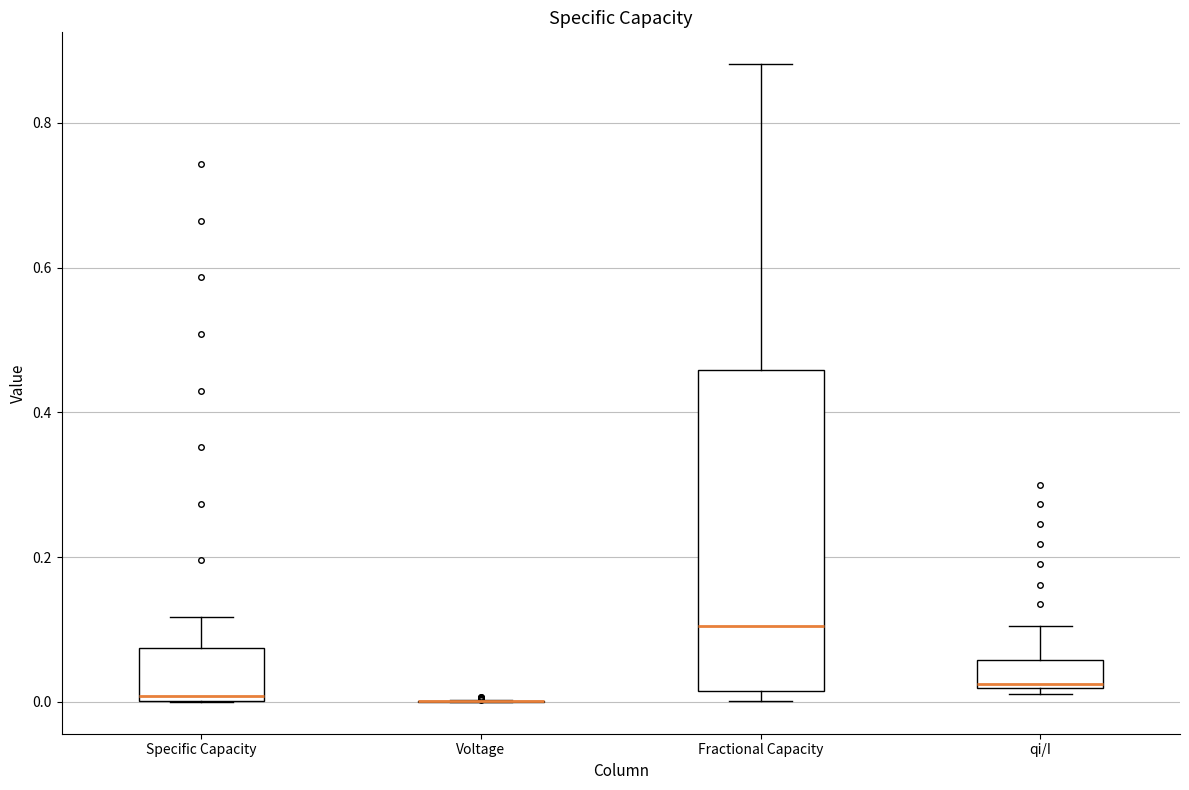

Reading left to right, transcribe this box plot: for each box, give where its median line is, the range the box spans, and where its two whiskers end, as read against the y-axis. The values are not printed on the chart, so give them approximately, as read against the axis.

Specific Capacity: median 0.00 (just above the box's lower edge), box 0.00 to 0.08, whiskers 0.00 to 0.12
Voltage: box collapsed to a line at 0.00, whiskers 0.00 to 0.00
Fractional Capacity: median 0.10, box 0.02 to 0.46, whiskers 0.00 to 0.88
qi/I: median 0.02 (just above the box's lower edge), box 0.02 to 0.06, whiskers 0.02 (just below the box's lower edge) to 0.10